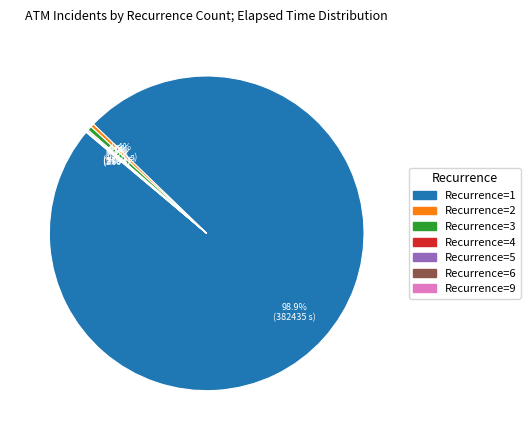

Combined, what portion of the pie is 5 and 3?

0.6%